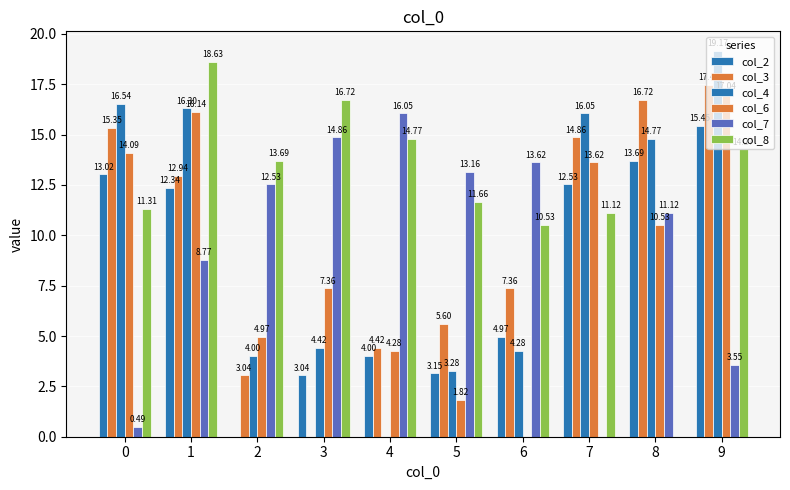

How many values in col_8 are above zero?

9